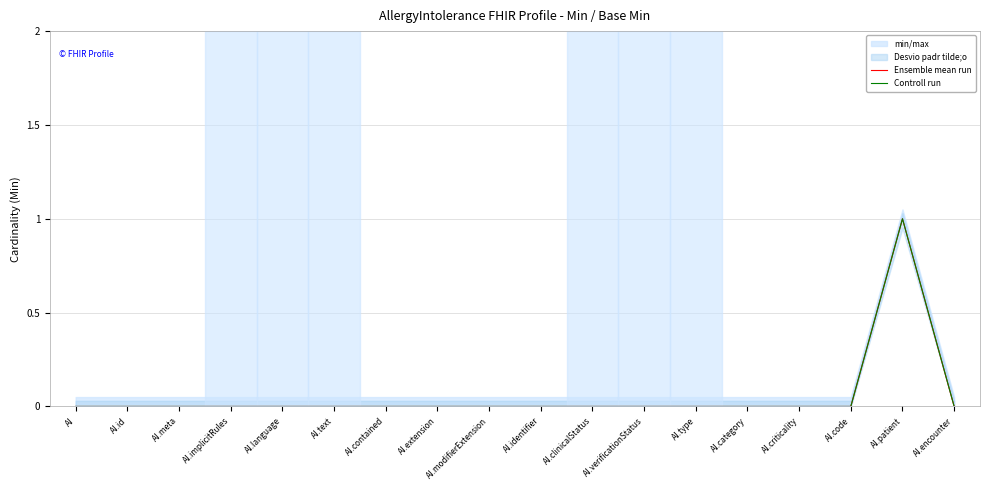

Reading left to right, extract all data points from this chart.

Ensemble mean run: 0	0	0	0	0	0	0	0	0	0	0	0	0	0	0	0	1	0
Controll run: 0	0	0	0	0	0	0	0	0	0	0	0	0	0	0	0	1	0